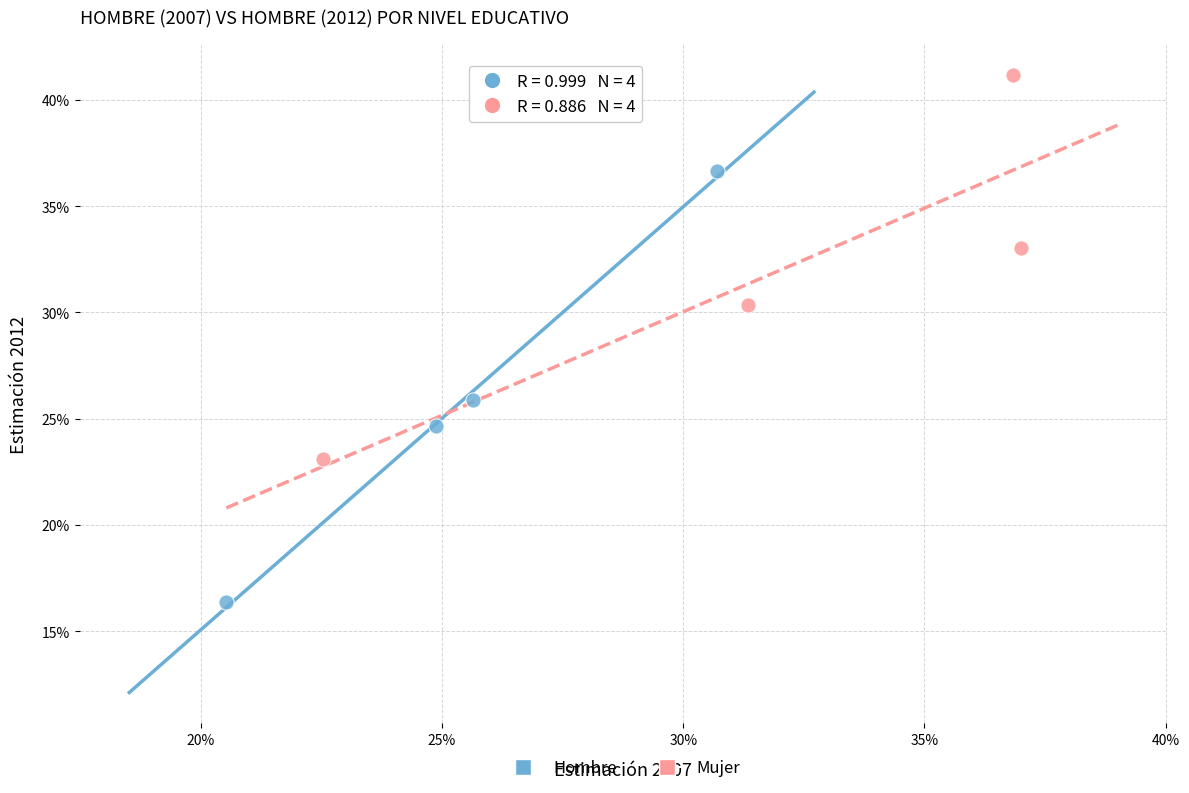

Which series reaches the maximum Y coordinate?

Mujer